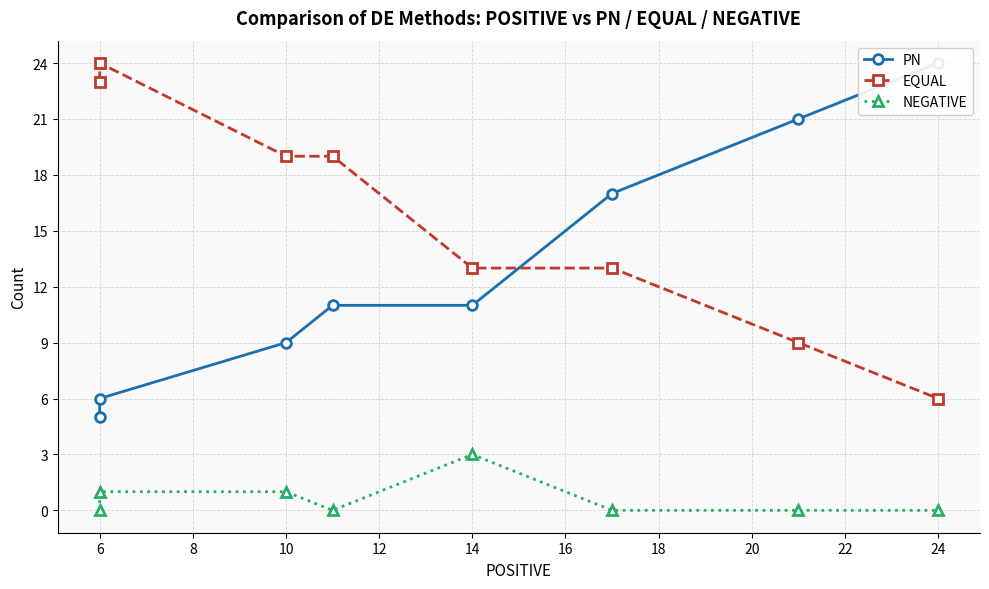

How many lines are shown in the chart?

3